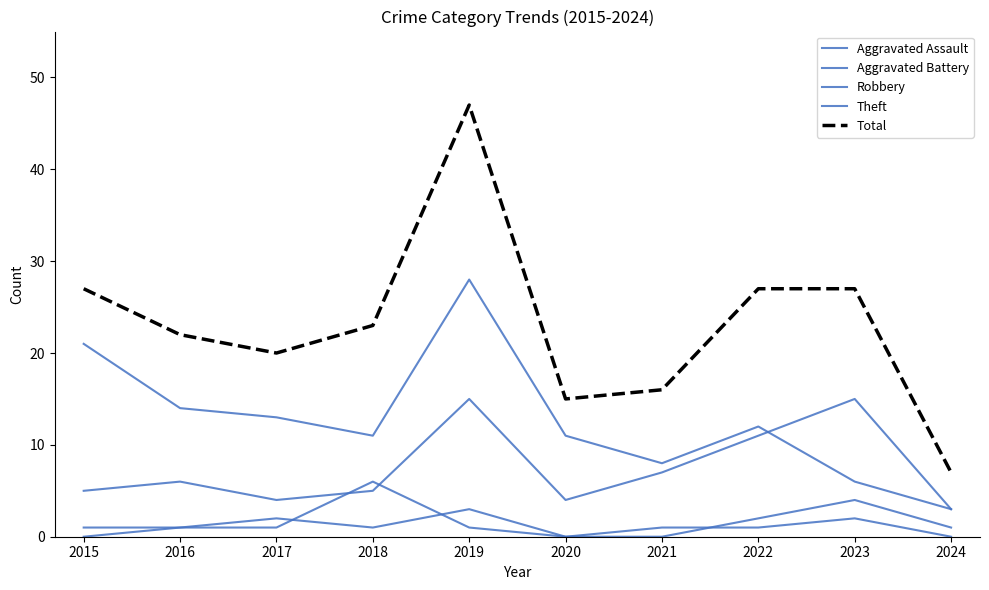

In Aggravated Assault, how many points are higher than both neighbors (excluding endpoints)?

3